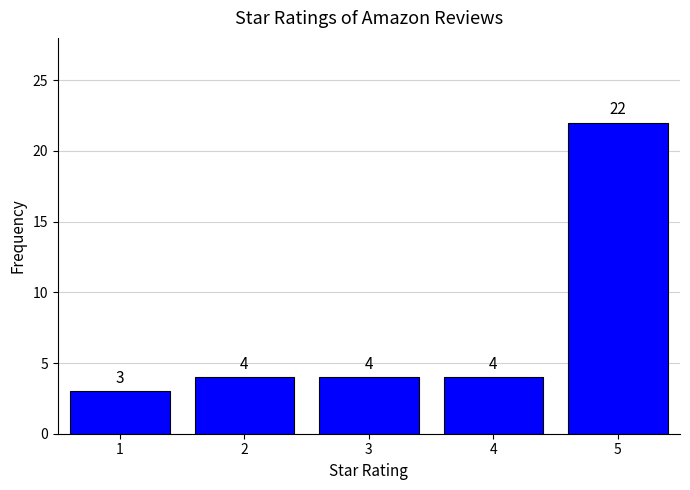

Reading left to right, what are all the values shown in this chart?

3	4	4	4	22